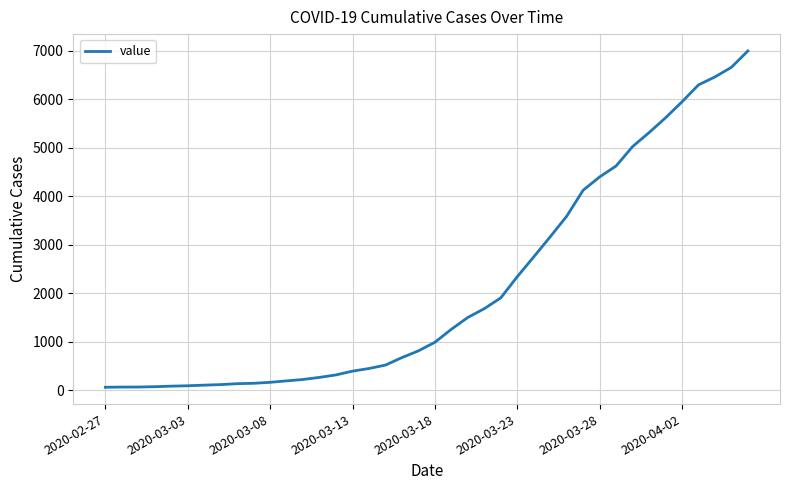

What is the difference between the maximum and minimum values?

6937